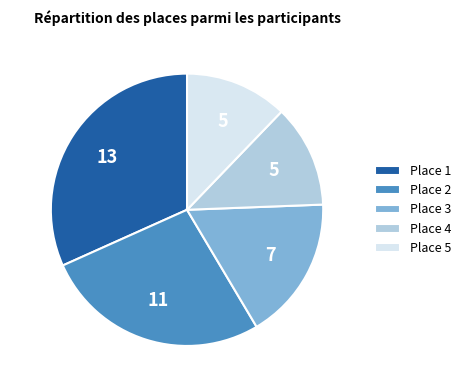

Combined, do Place 3 and Place 1 account for over 50%?

No